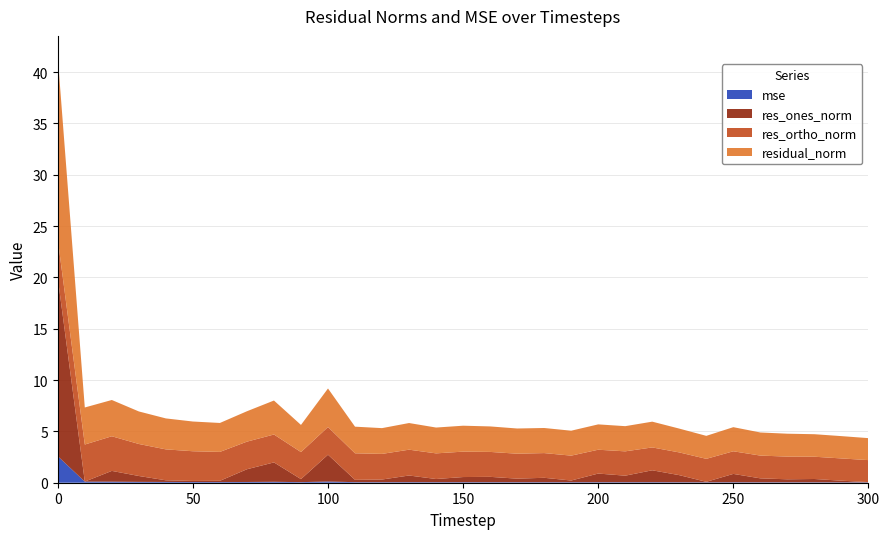

Reading right to left, extract all data points from this chart.

mse: 0.0	0.0	0.0	0.0	0.0	0.0	0.0	0.0	0.1	0.0	0.0	0.0	0.0	0.0	0.1	0.1	0.1	0.1	0.1	0.1	0.1	0.1	0.1	0.1	0.1	0.1	0.1	0.1	0.1	0.1	2.6
res_ones_norm: 0.0	0.2	0.3	0.3	0.4	0.8	0.0	0.7	1.2	0.6	0.8	0.2	0.4	0.3	0.5	0.5	0.3	0.6	0.3	0.2	2.6	0.3	1.9	1.2	0.1	0.1	0.2	0.6	1.0	0.0	17.4
res_ortho_norm: 2.1	2.2	2.2	2.2	2.2	2.2	2.2	2.2	2.2	2.4	2.3	2.4	2.4	2.4	2.4	2.5	2.5	2.5	2.5	2.6	2.7	2.6	2.7	2.7	2.8	2.9	3.0	3.1	3.4	3.6	3.8
residual_norm: 2.1	2.2	2.2	2.2	2.3	2.3	2.2	2.3	2.5	2.5	2.5	2.4	2.4	2.5	2.5	2.5	2.5	2.6	2.5	2.6	3.8	2.6	3.3	3.0	2.8	2.9	3.0	3.2	3.5	3.6	17.8